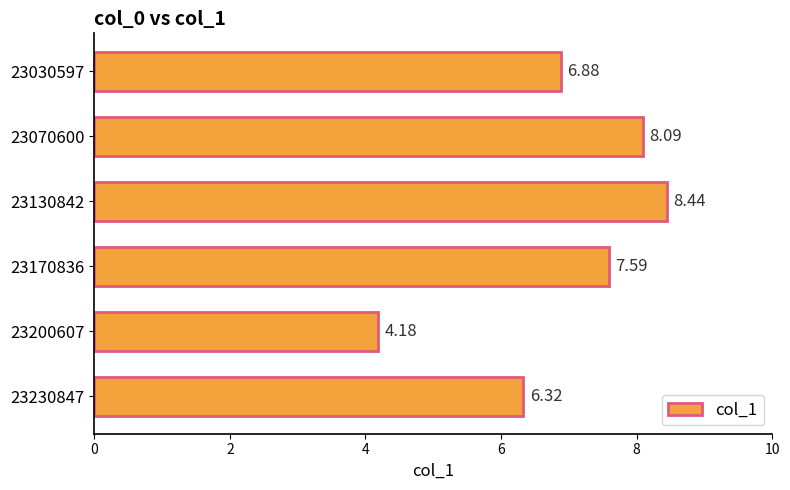

Between 23200607 and 23030597, which is larger?

23030597